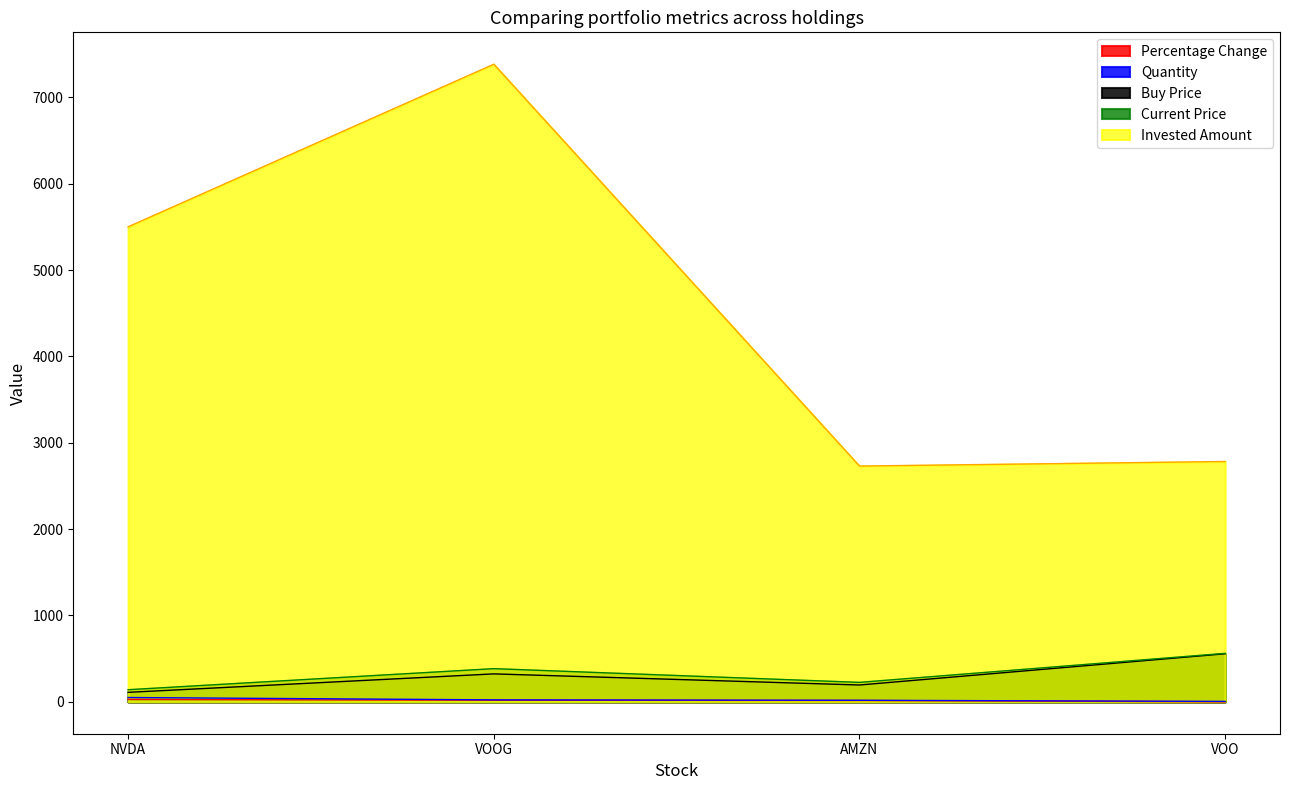

Reading left to right, list all the values displayed in this chart.

Buy Price: 110.0	323.7	195.0	556.5
Quantity: 50.0	22.8	18.0	5.0
Invested Amount: 5500.0	7382.7	2730.0	2782.7
Current Price: 140.5	384.4	225.5	561.4
Percentage Change: 27.7	18.8	15.6	0.9